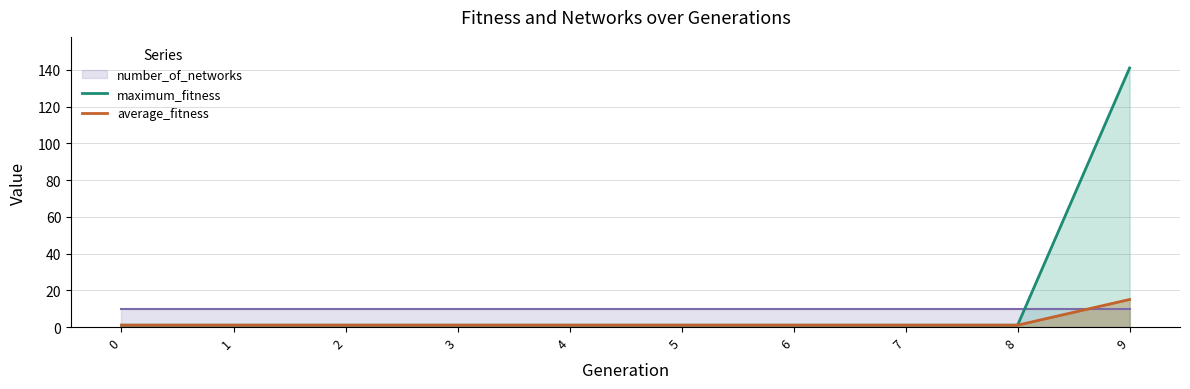

Which series has the widest spread of values?

maximum_fitness